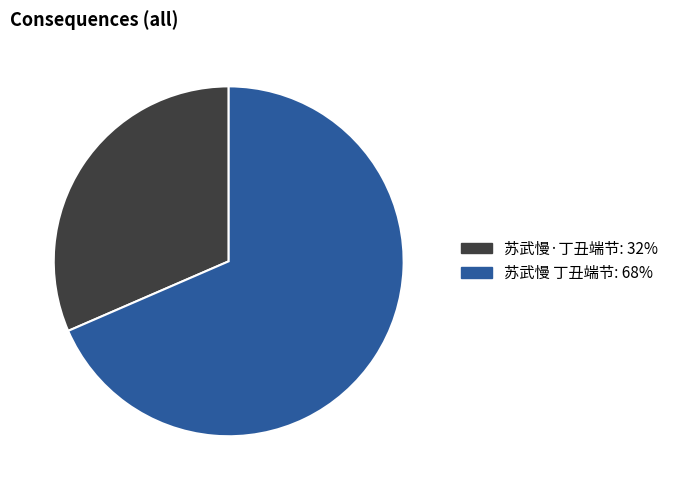

Is the sum of 苏武慢 丁丑端节: 68% and 苏武慢·丁丑端节: 32% greater than half?

Yes